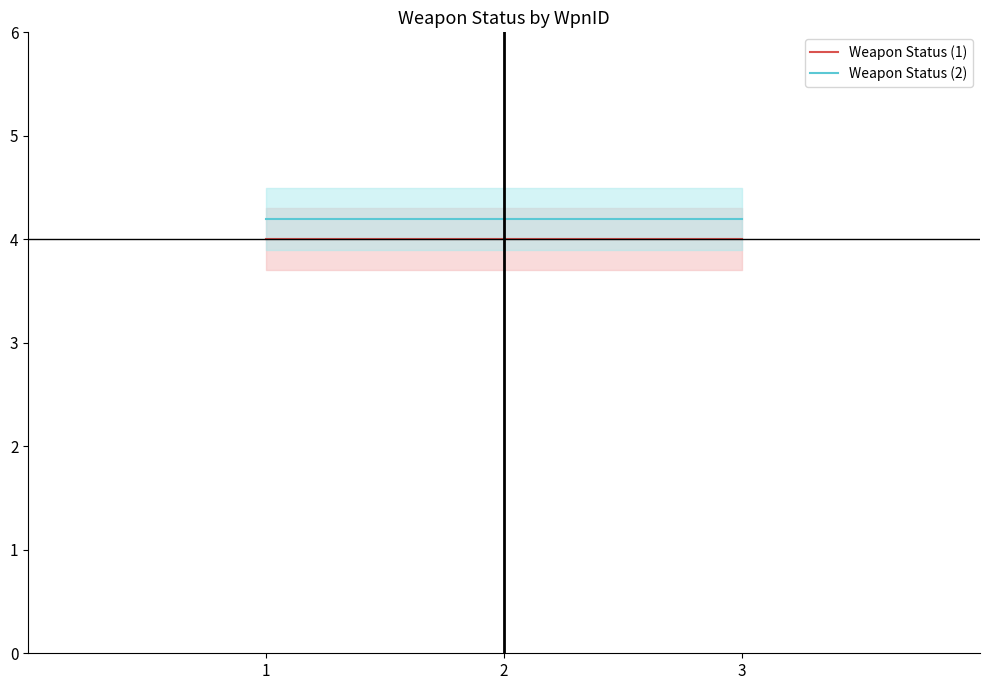

Reading left to right, transcribe all the data shown in this chart.

Weapon Status (1): 4.0	4.0	4.0
Weapon Status (2): 4.2	4.2	4.2